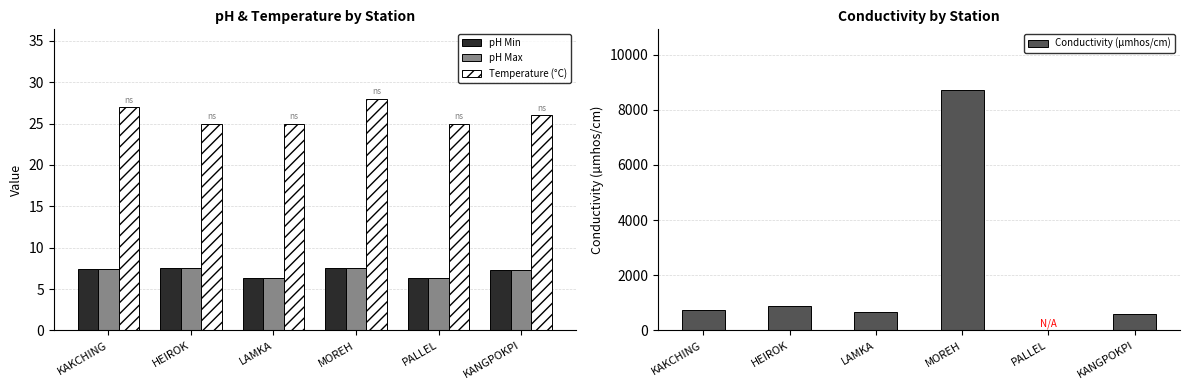

What is the average value of the pH Min series?

7.0